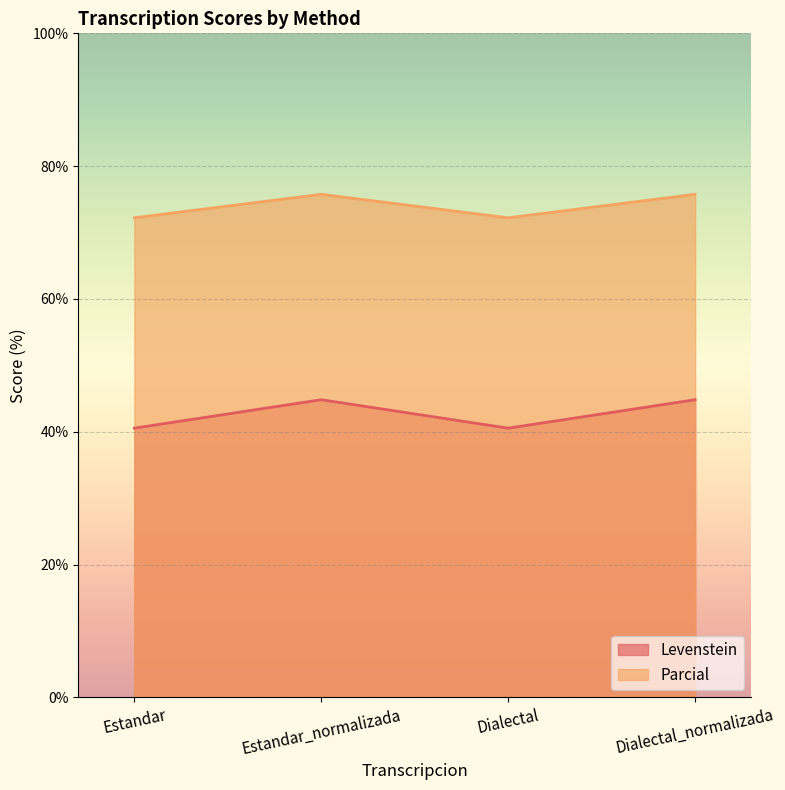

Is it true that Parcial equals 75.8 at Estandar_normalizada?

True